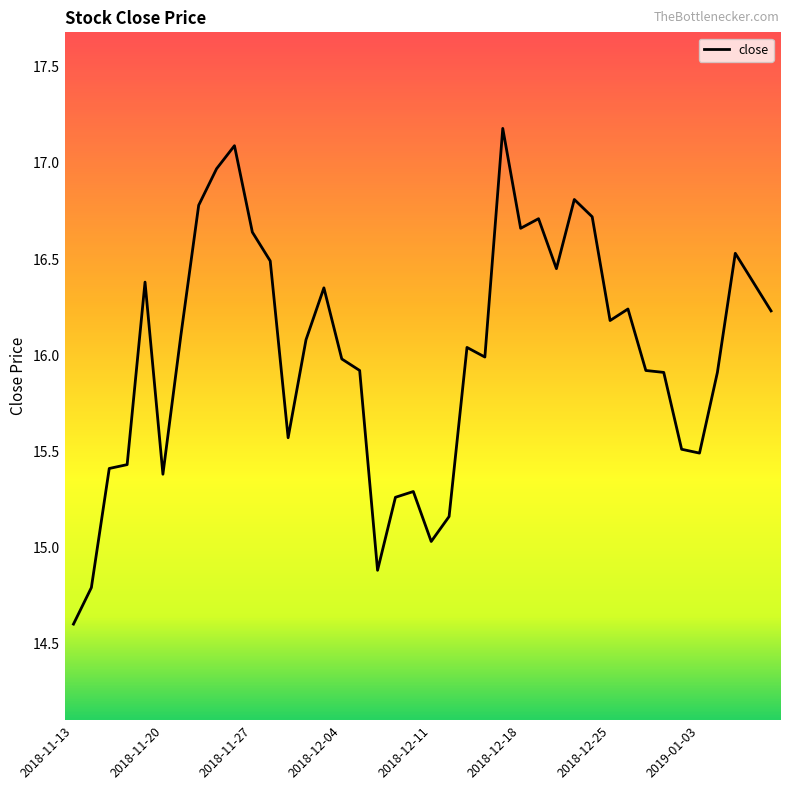

What is the difference between the maximum and minimum values?

2.6